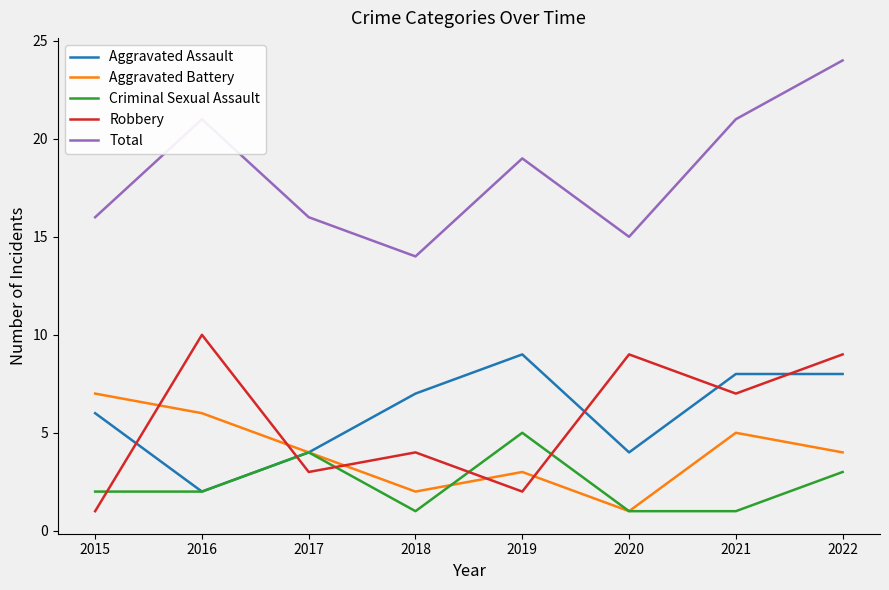

How many lines are shown in the chart?

5